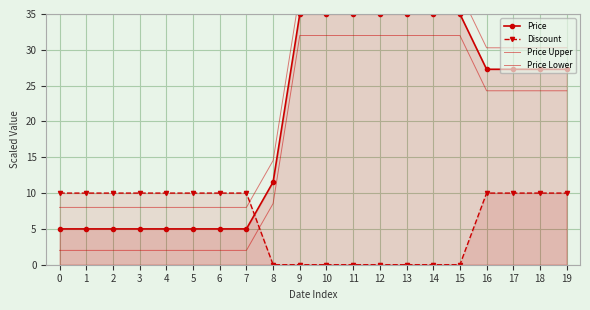

What is the total value across all series at 5?

25.0